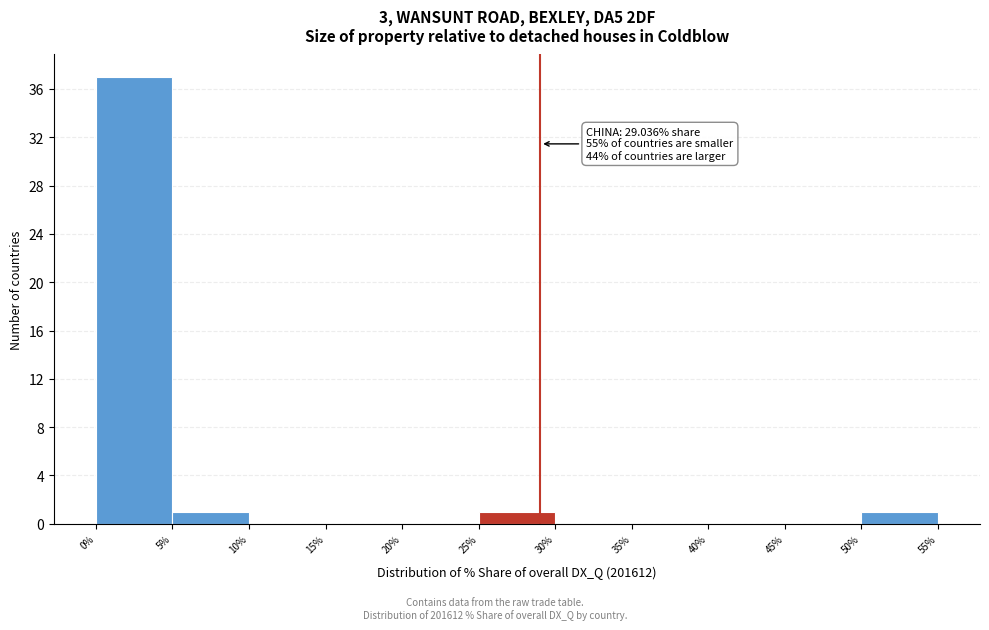

Over which range of the x-axis is the bar tallest?

0% to 5%